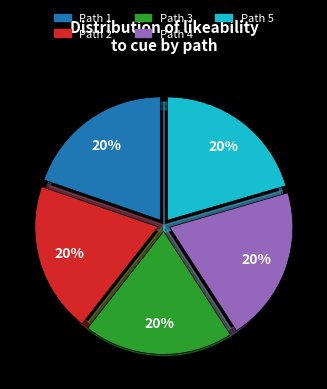

Is there a majority slice in this chart?

No